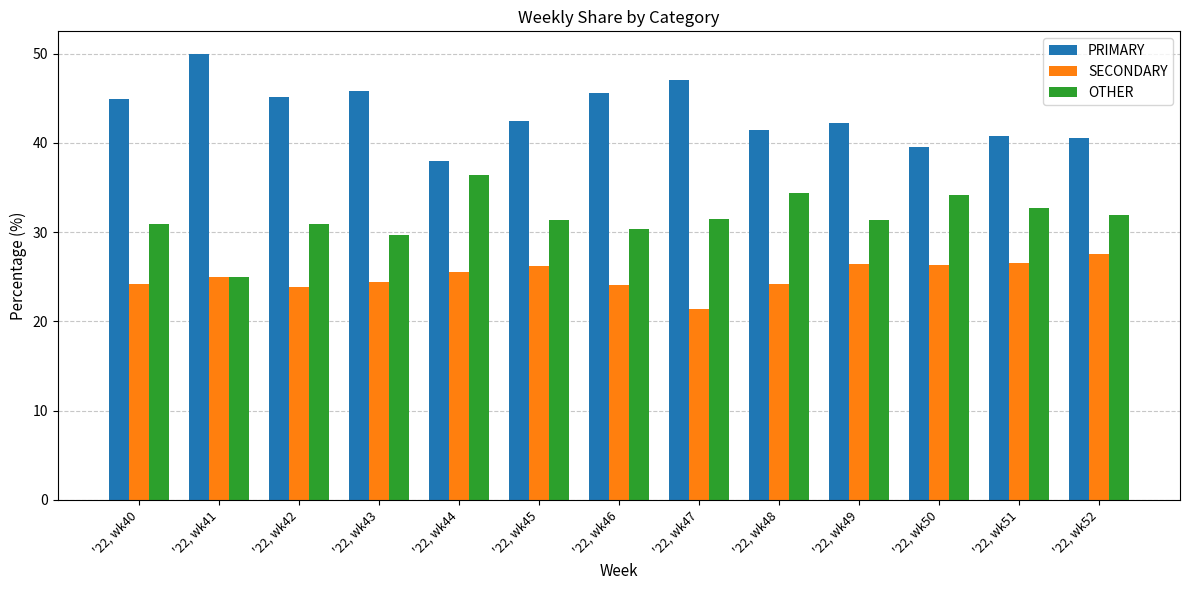

How many distinct data groups are displayed?

3